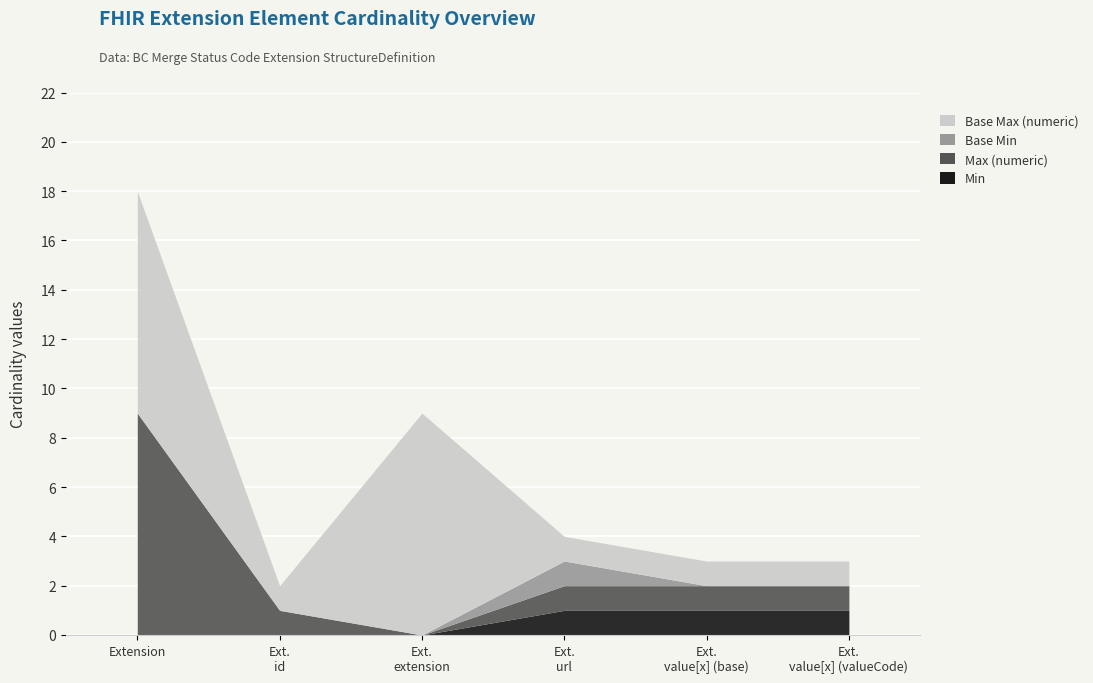

What is the label of the 6th point from the right?

Extension